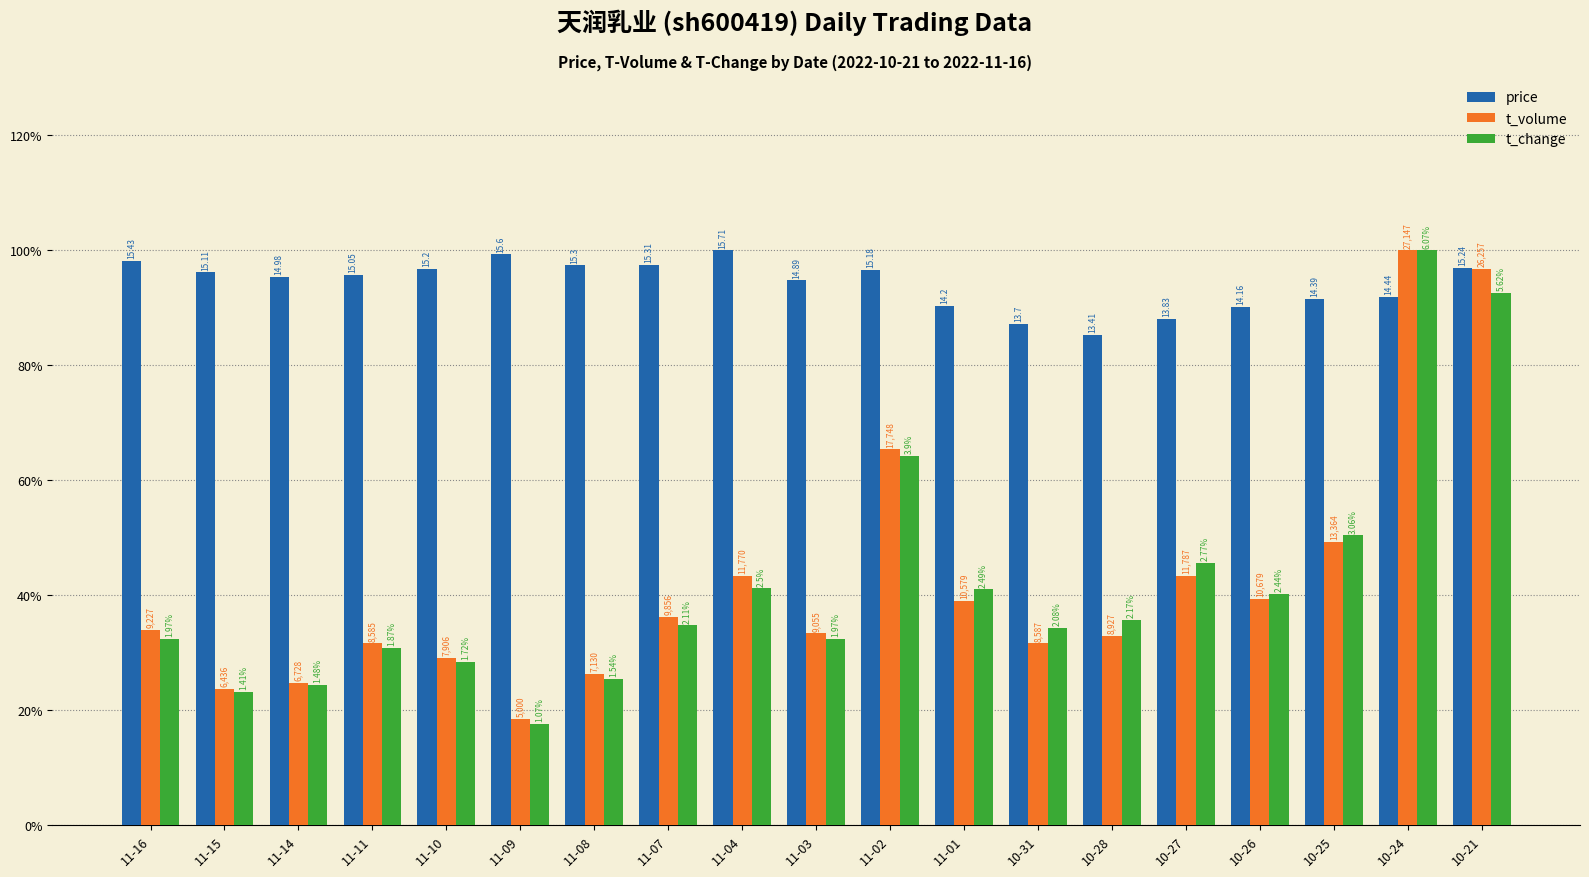

What are all the series names shown in the legend?

price, t_volume, t_change